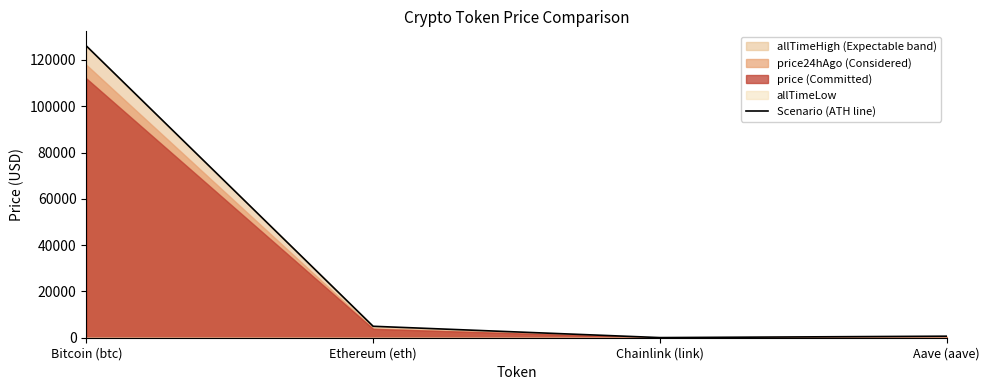

Approximately how many times larger is the value at Aave (aave) compared to Chainlink (link)?

12.6